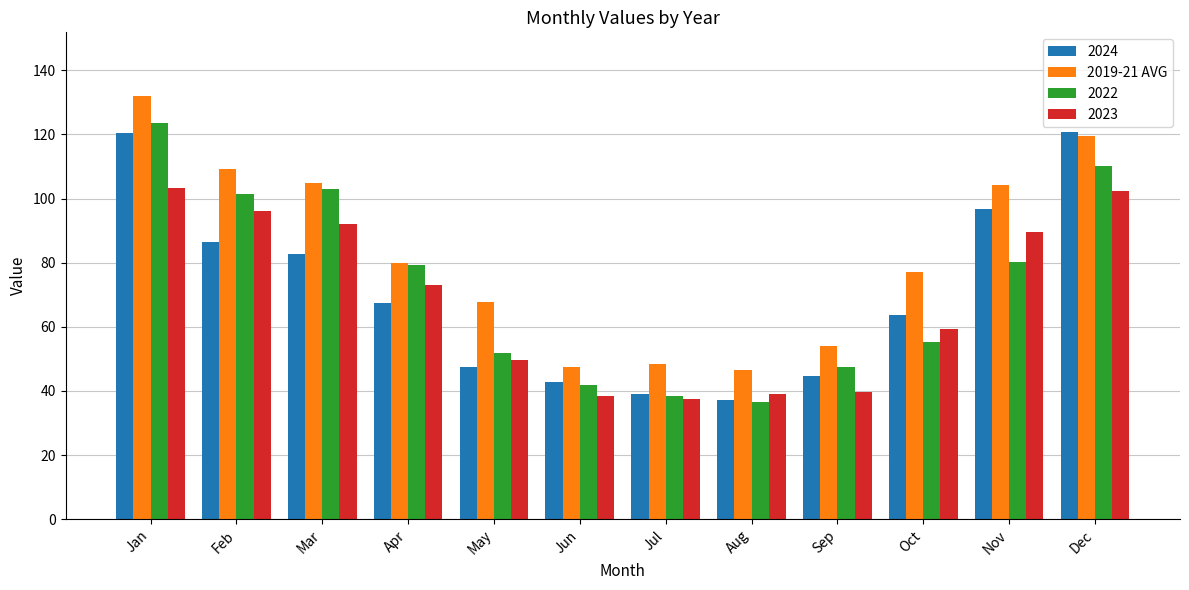

The 2024 series shows 120.6 at Dec. True or false?

True